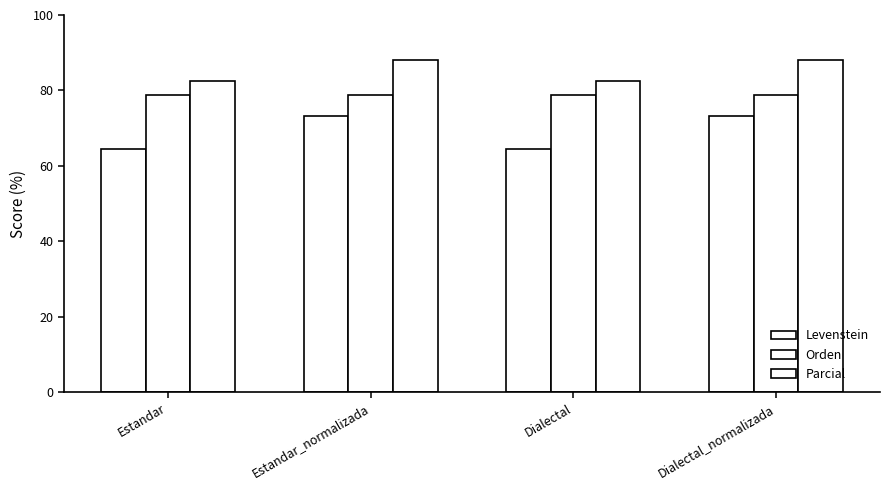

What is the difference between the second highest and minimum values in the Levenstein series?

8.7